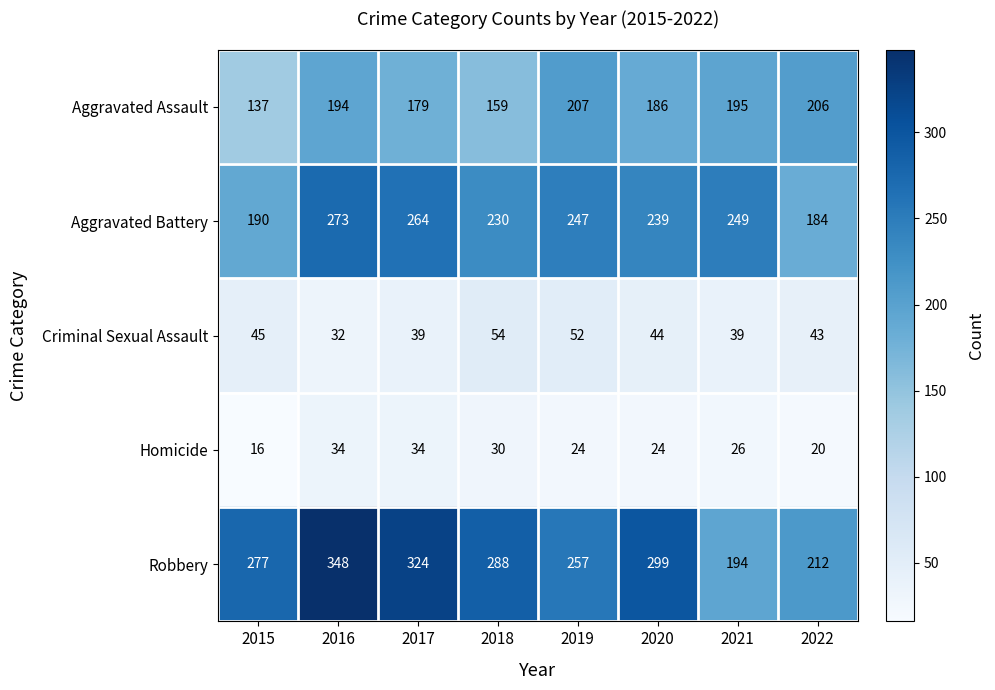

True or false: Robbery has a value of 324 at 2017.

True